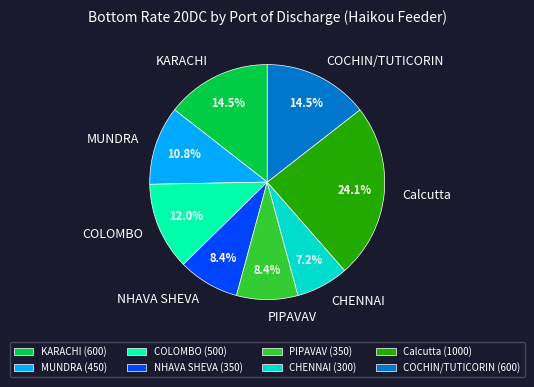

Combined, do CHENNAI and KARACHI account for over 50%?

No